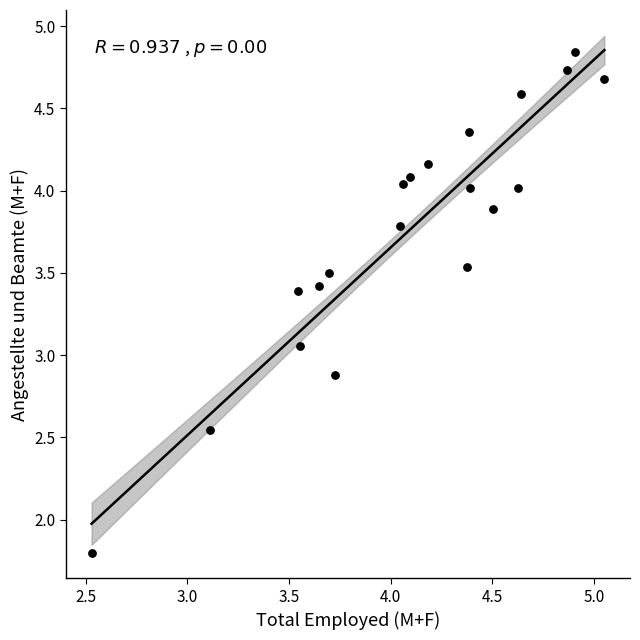

What is the range of Y values (max minus min)?

3.0